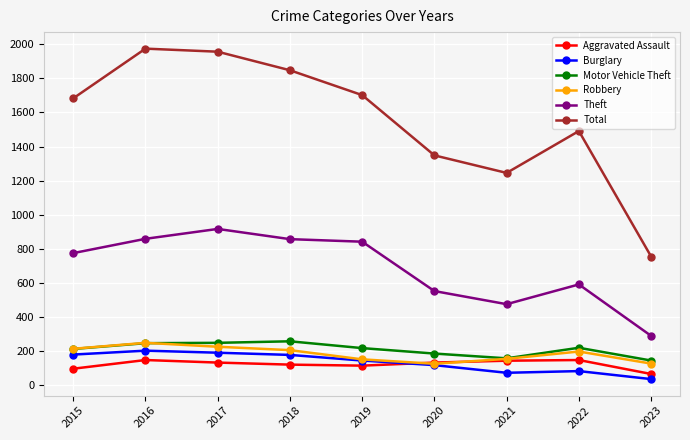

At which label is Total closest to 1364?

2020